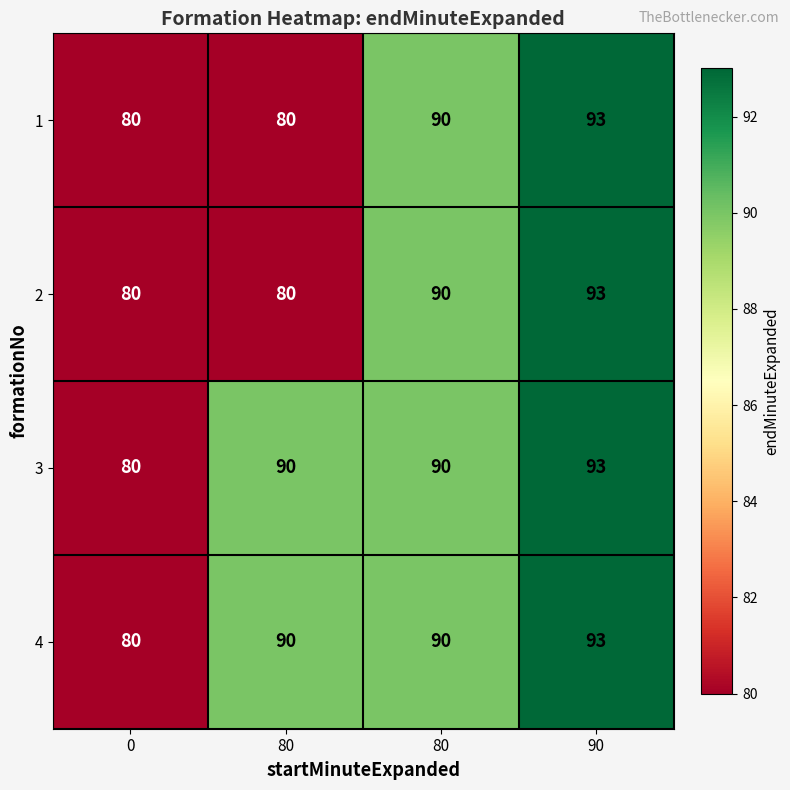

How many series are shown in this chart?

4